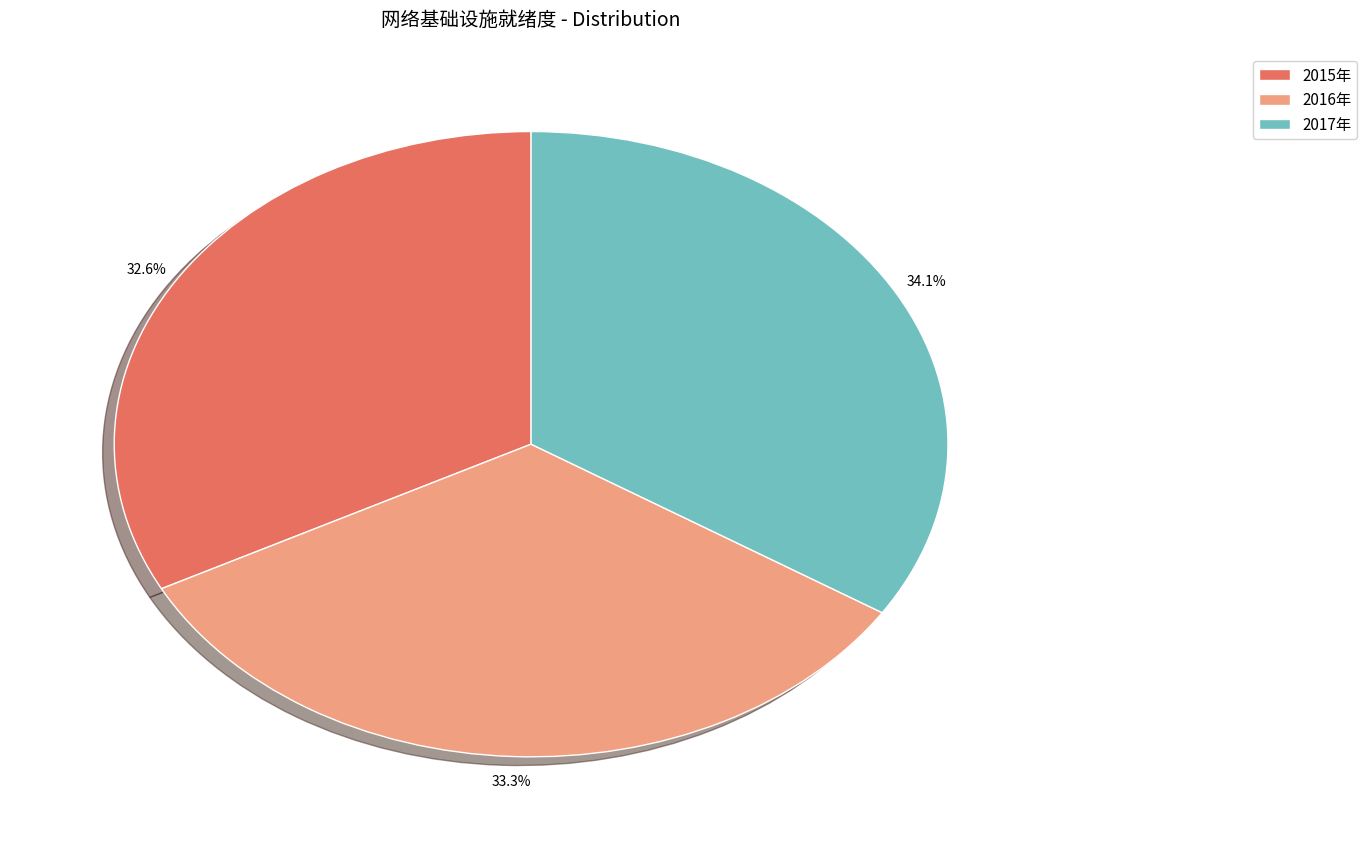

Rank the categories by value from lowest to highest.

2015年, 2016年, 2017年